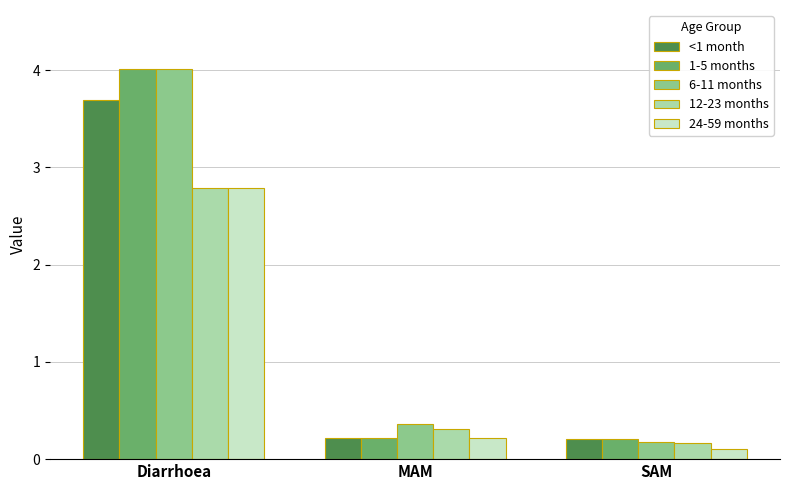

What is the greatest value displayed?

4.0